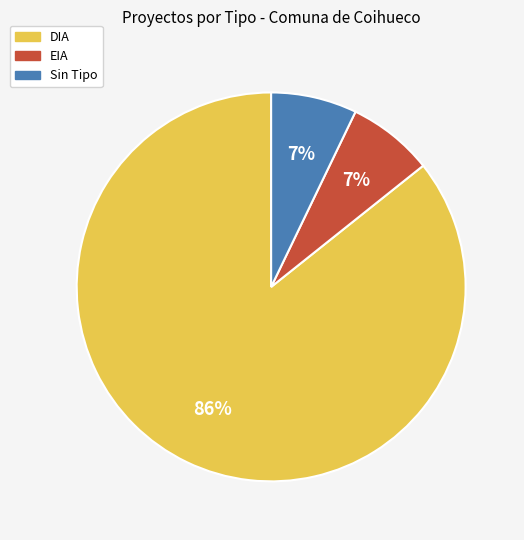

Count the number of slices in the pie.

3